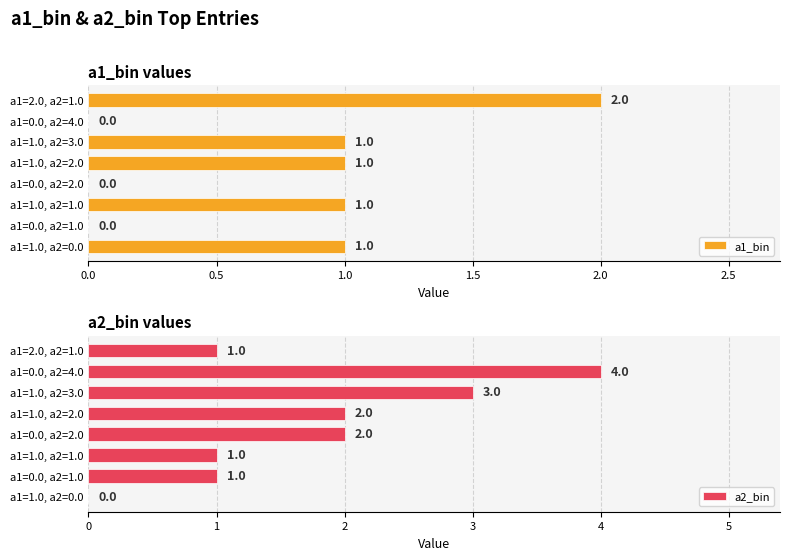

What is the average value of the a1_bin series?

1